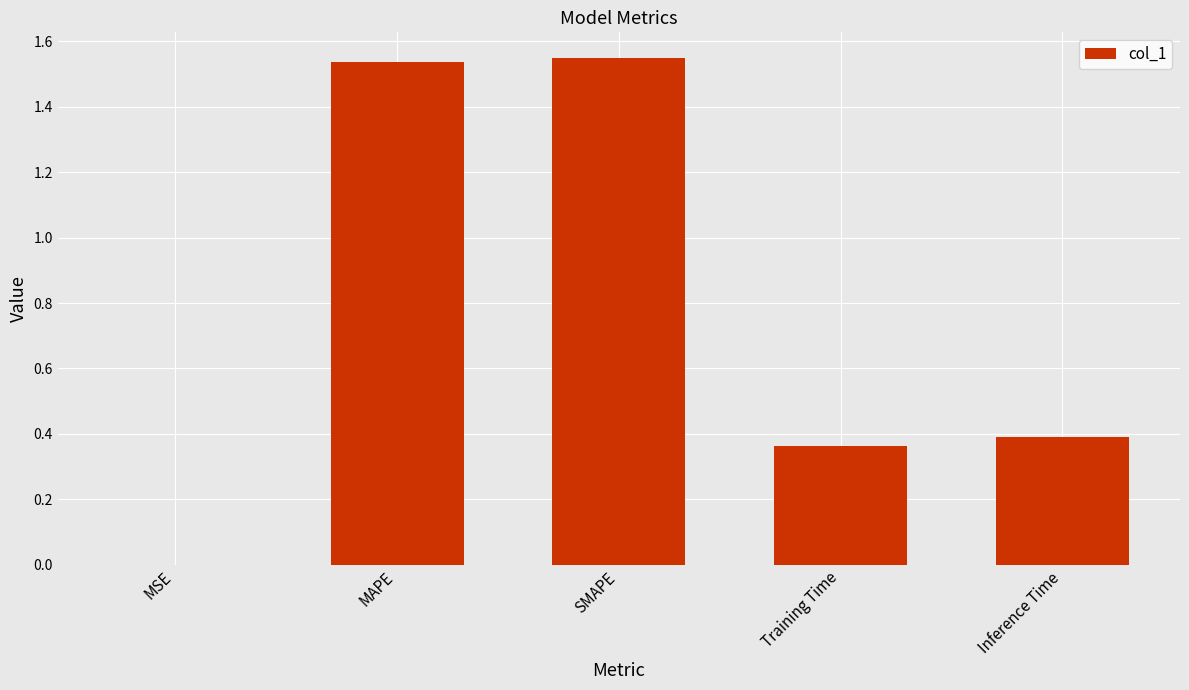

Are the bars horizontal?

No